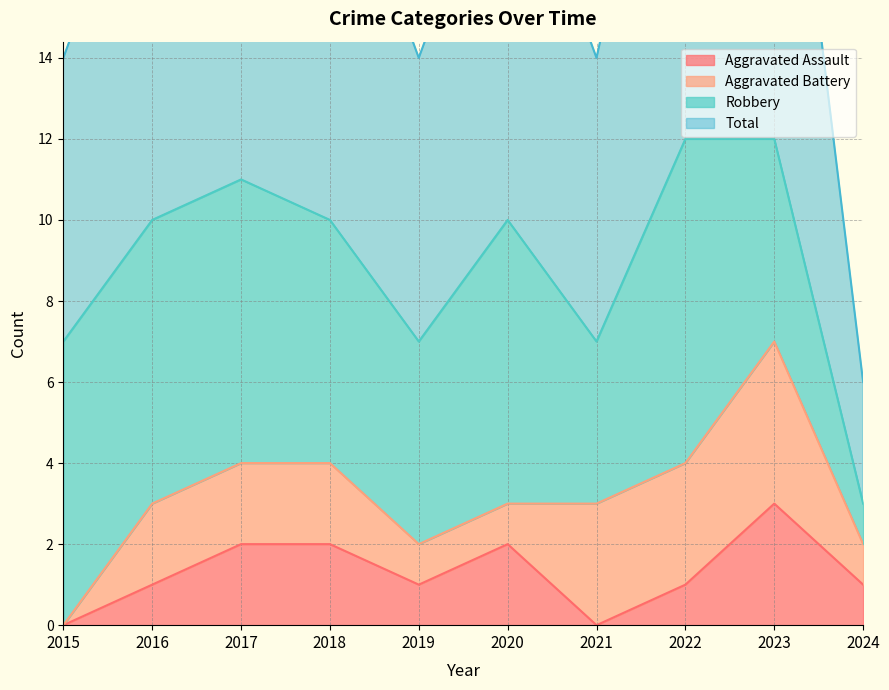

How many Aggravated Assault values are between 1 and 2?

7